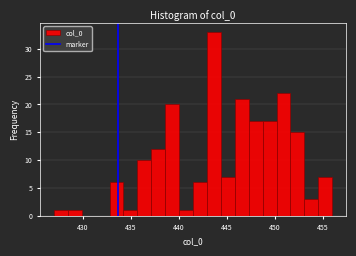

Around what value on the x-axis is the tallest bar? Give the approximate position of its centre, as read against the axis.

443.5